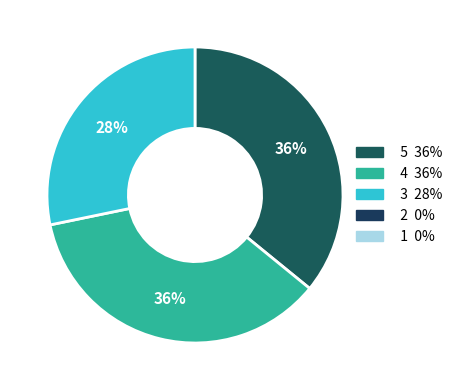

Is there a majority slice in this chart?

No